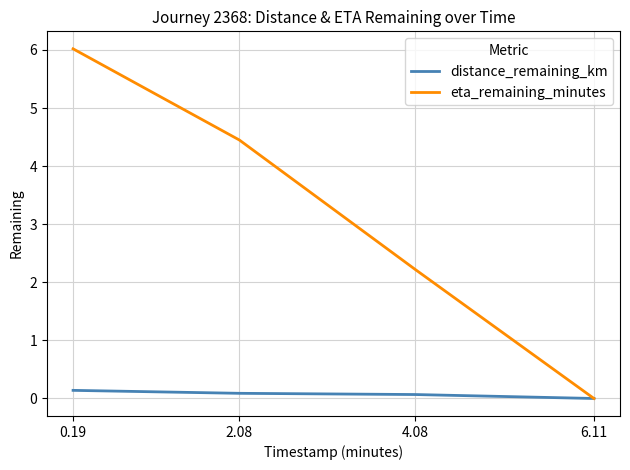

Is this an area chart (filled region under the line)?

No